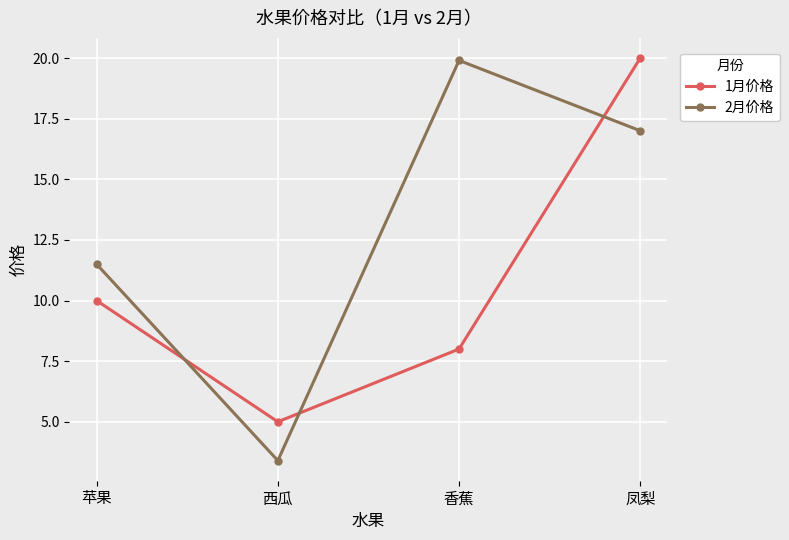

At which label does 2月价格 first exceed 17?

香蕉